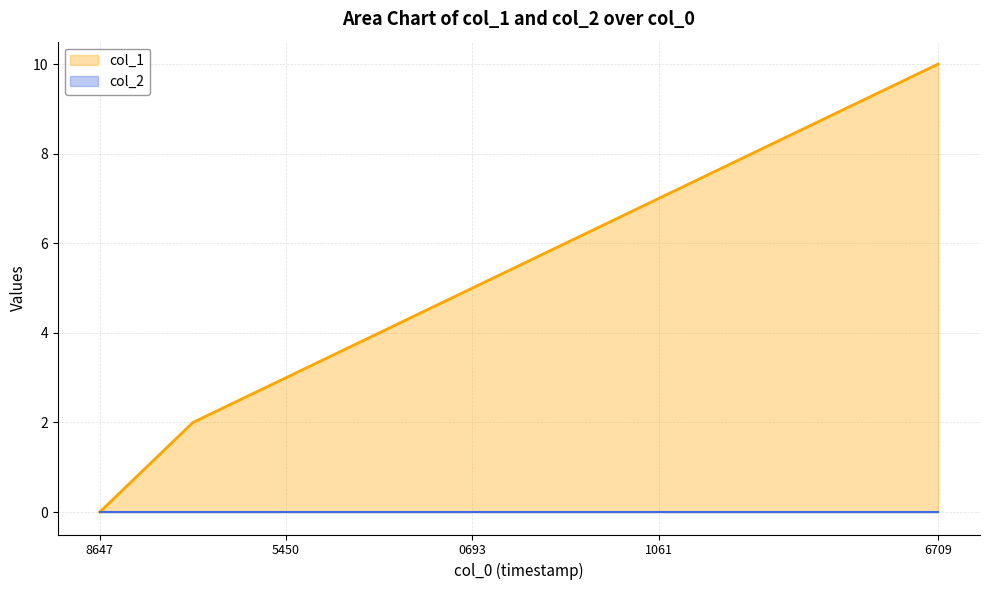

The value of col_1 at 6709 is 15. True or false?

False